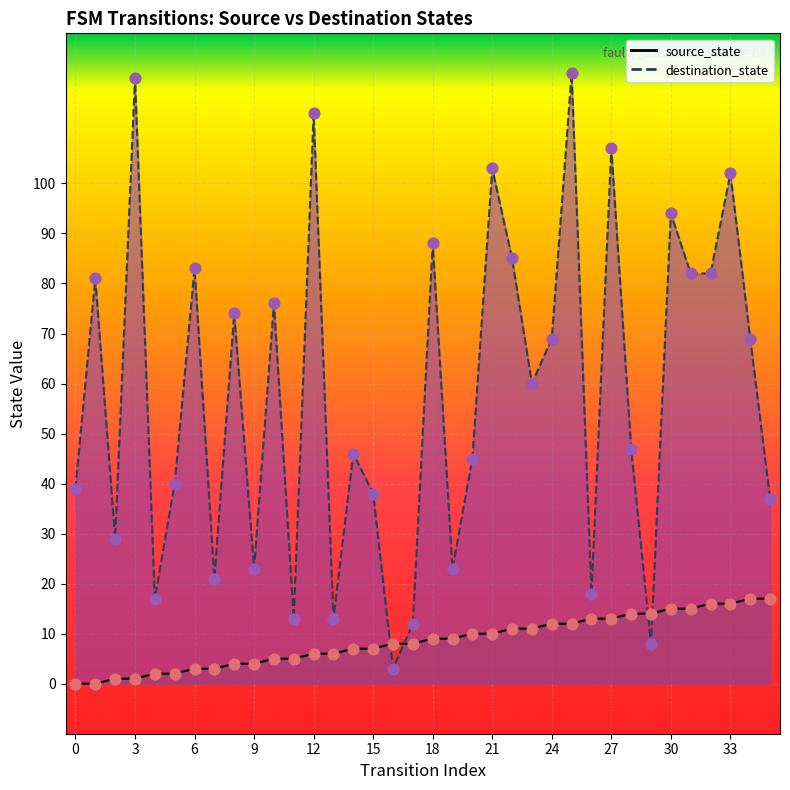

Is the value of source_state at 6 greater than the value of destination_state at 24?

No